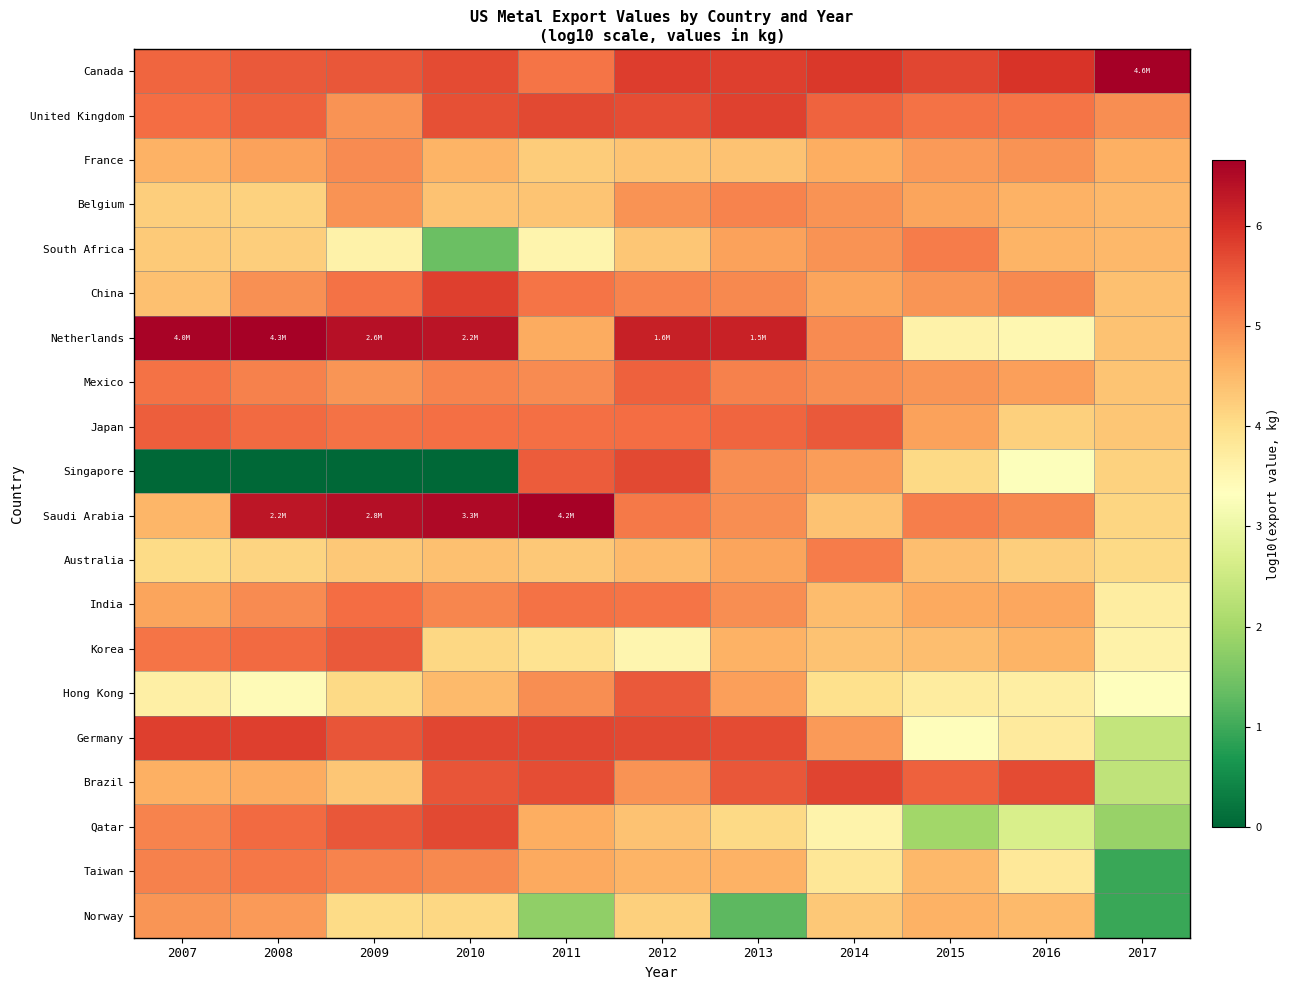

What is the total value across all series at 2008?

96.4